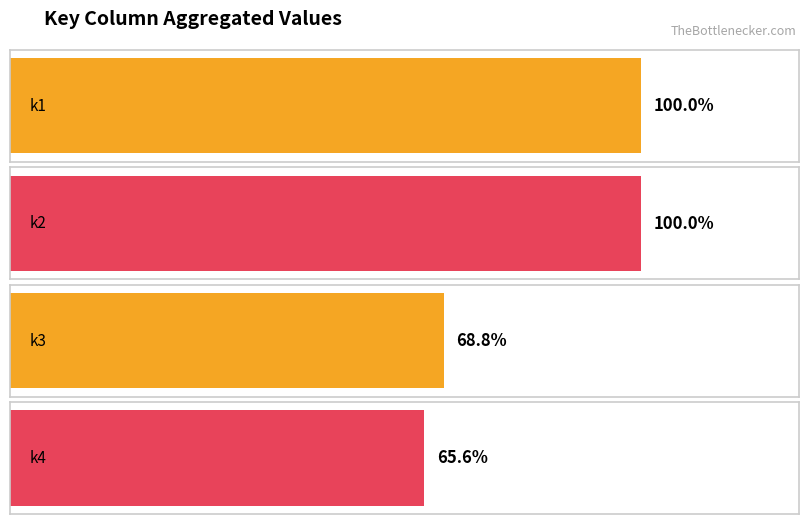

True or false: k4 has a value of 5 at 22.

False